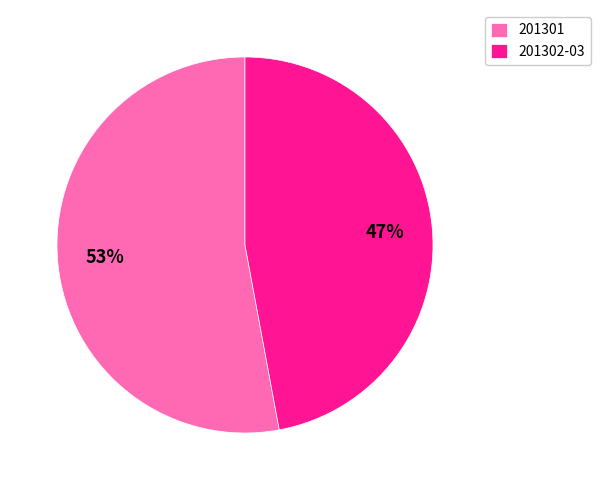

Is it true that 201301 is 42% of the pie?

False